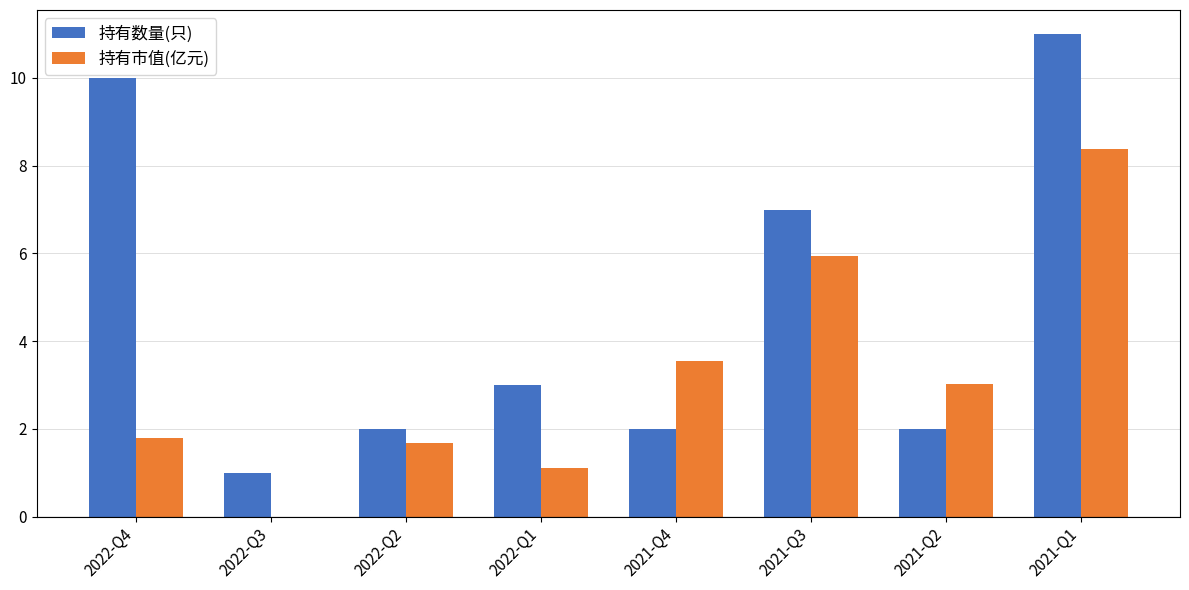

Are the bars horizontal?

No